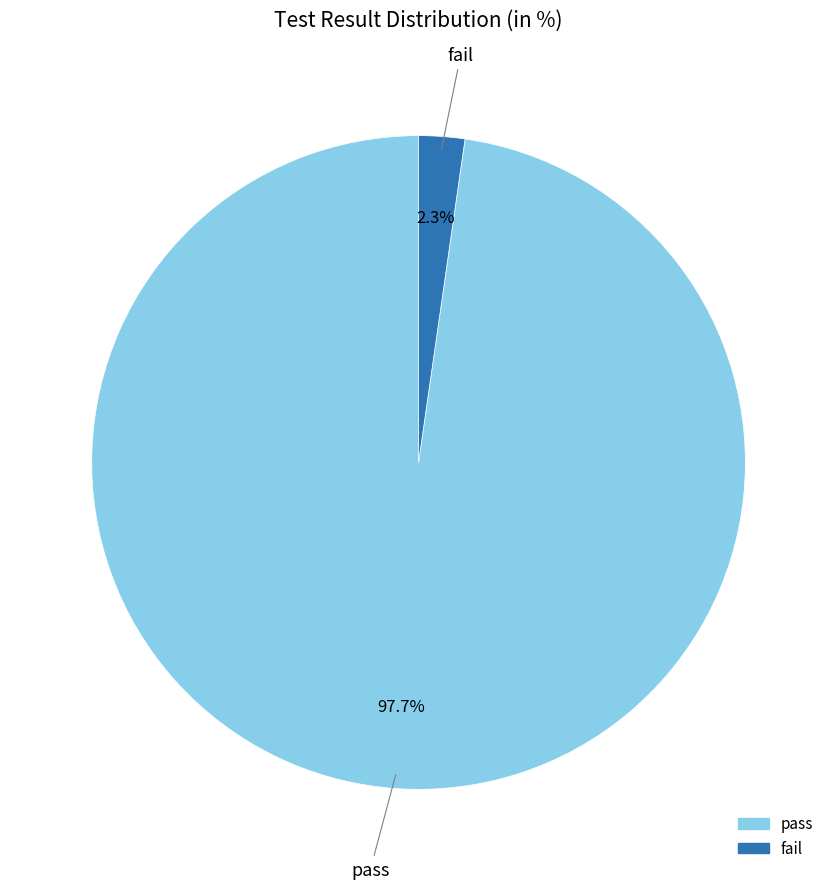

To the nearest percent, what is the difference between the largest and smallest slice percentages?

95%